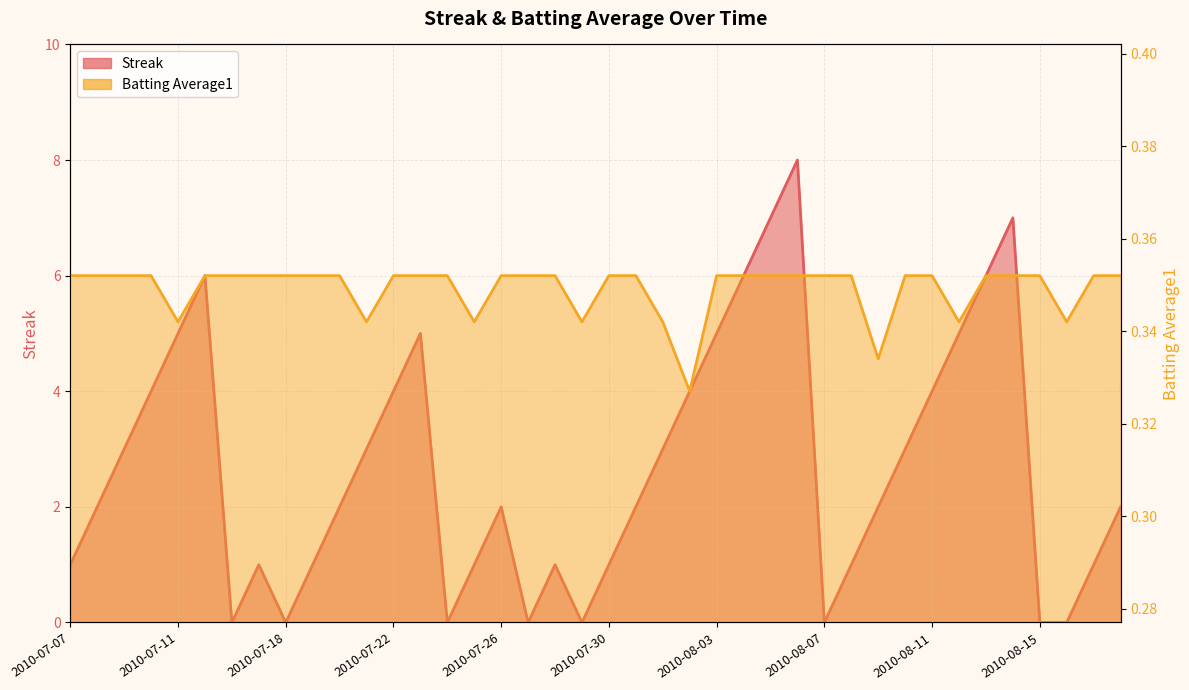

Is the value of Streak at 2010-07-24 greater than the value of Batting Average1 at 2010-07-17?

No